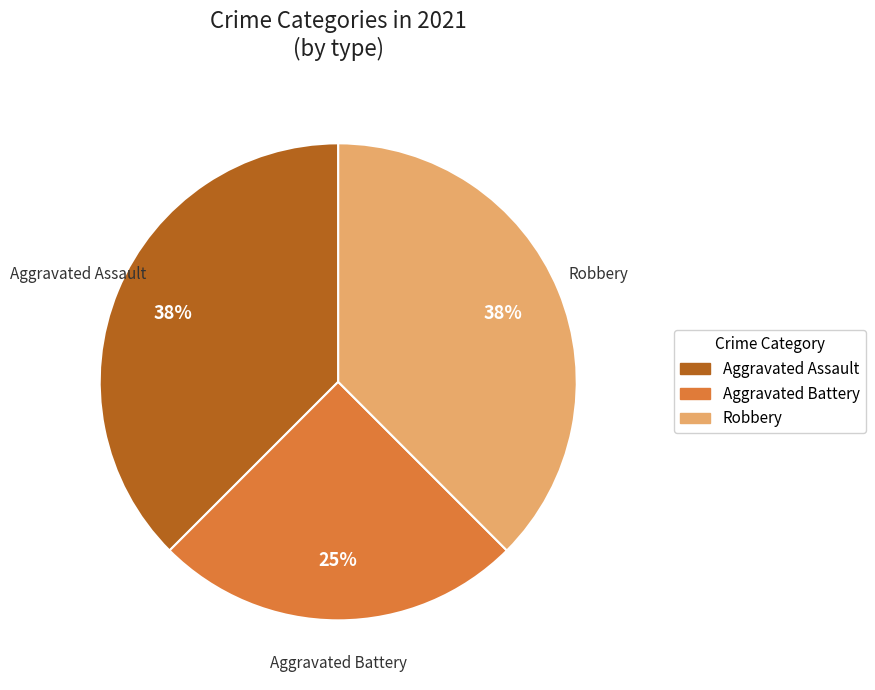

To the nearest percent, what is the average slice percentage?

33%